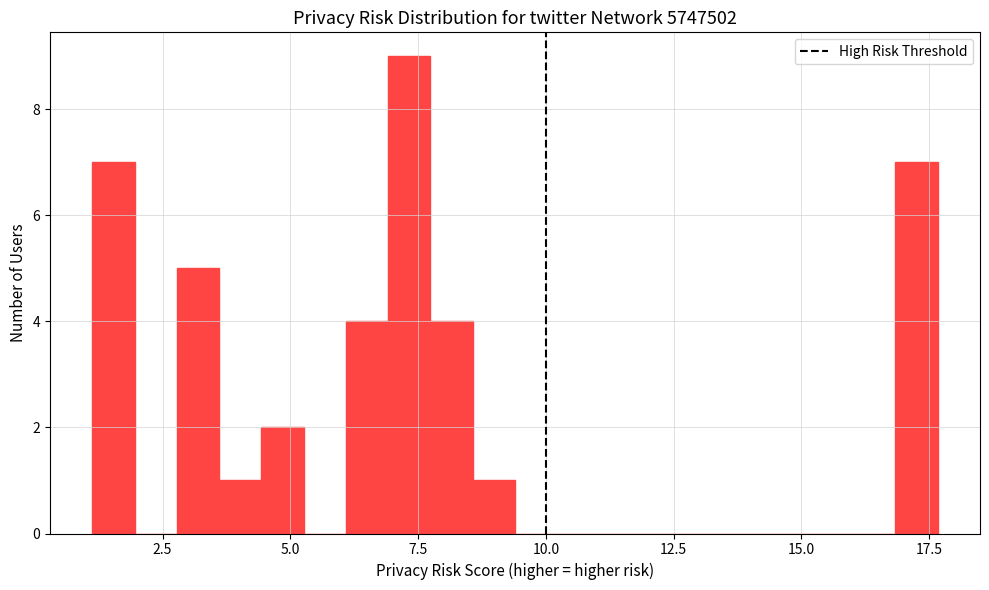

Around what value on the x-axis is the tallest bar? Give the approximate position of its centre, as read against the axis.

7.5